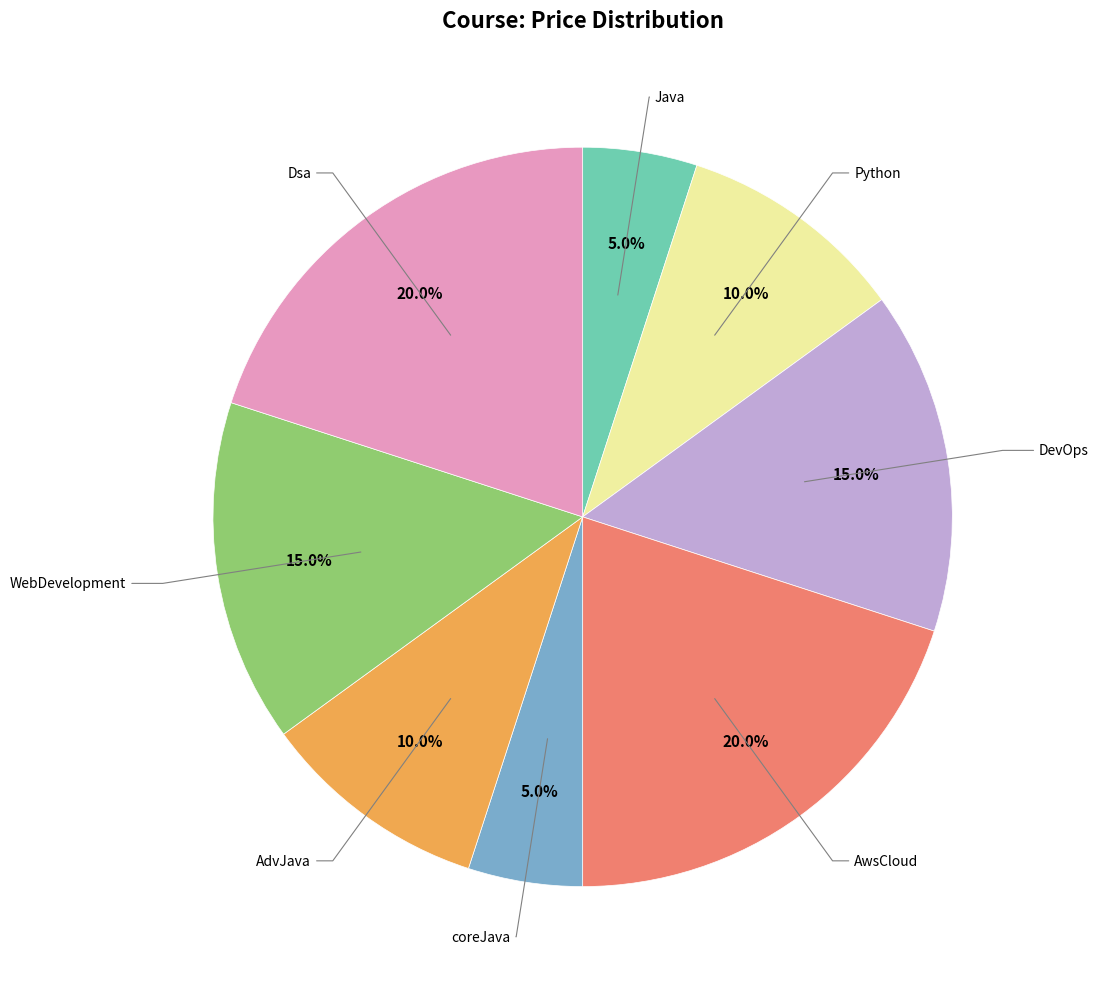

Is there a majority slice in this chart?

No